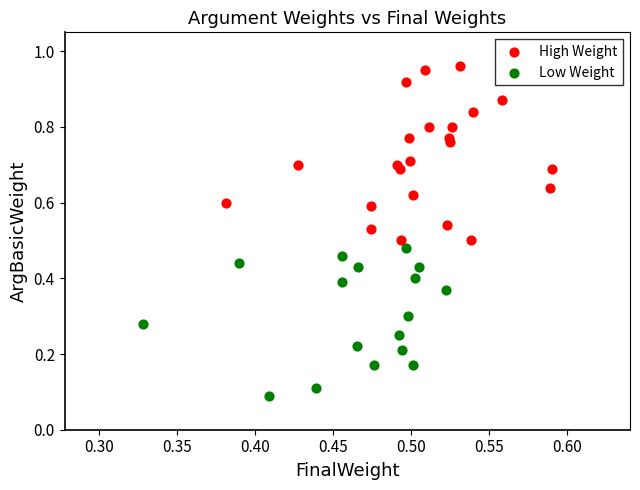

Which series contains the highest Y value?

High Weight